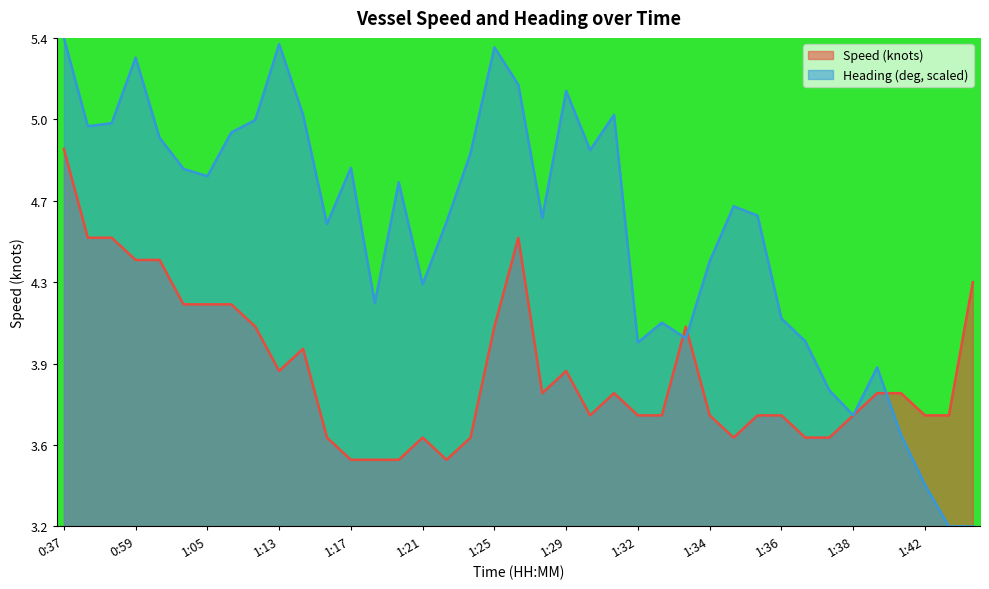

What are all the series names shown in the legend?

Speed (knots), Heading (deg, scaled)